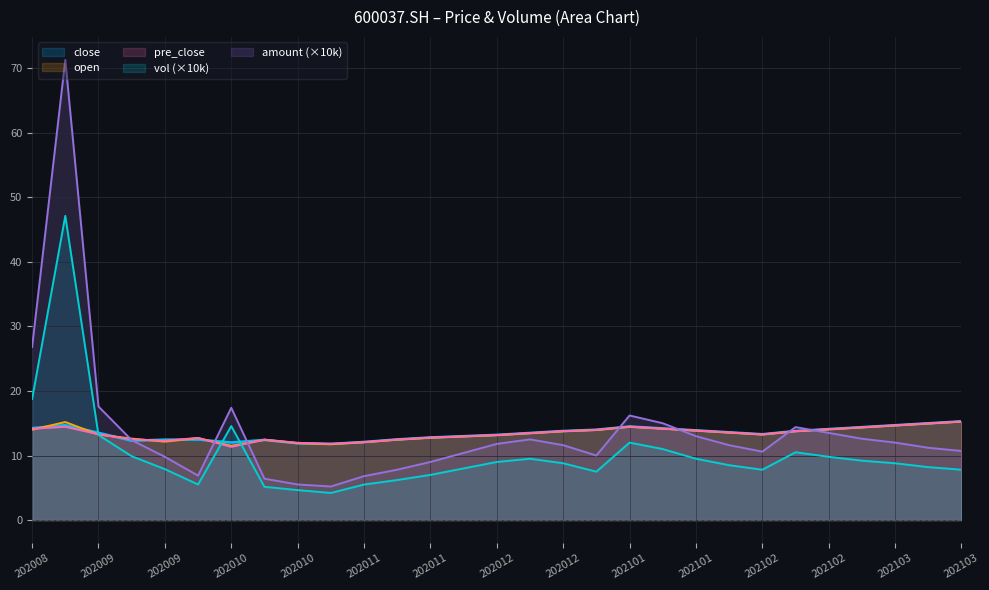

How many distinct data groups are displayed?

5